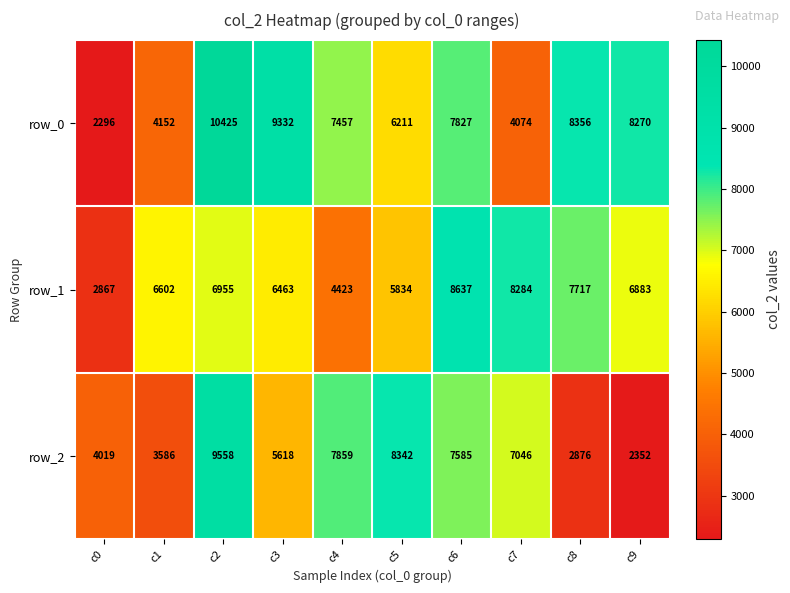

List the series in order of their overall mean, highest first.

row_0, row_1, row_2